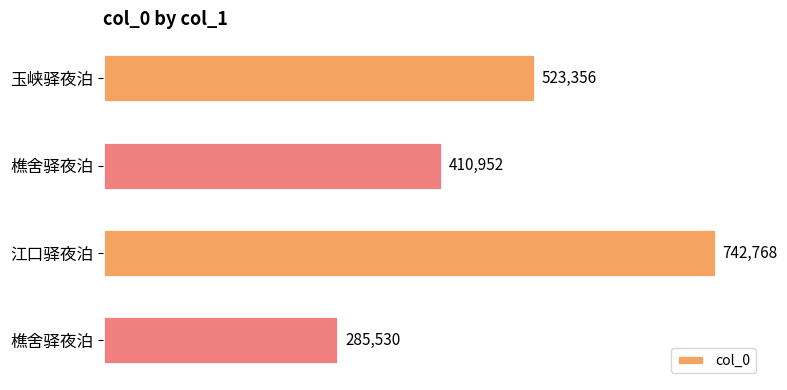

Does the chart contain any negative values?

No